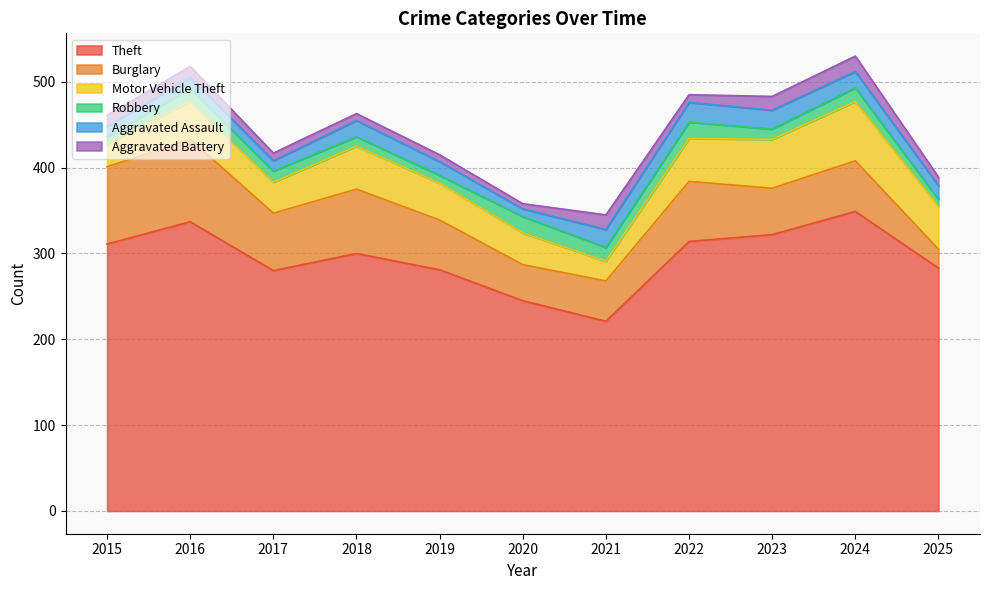

What are all the series names shown in the legend?

Theft, Burglary, Motor Vehicle Theft, Robbery, Aggravated Assault, Aggravated Battery